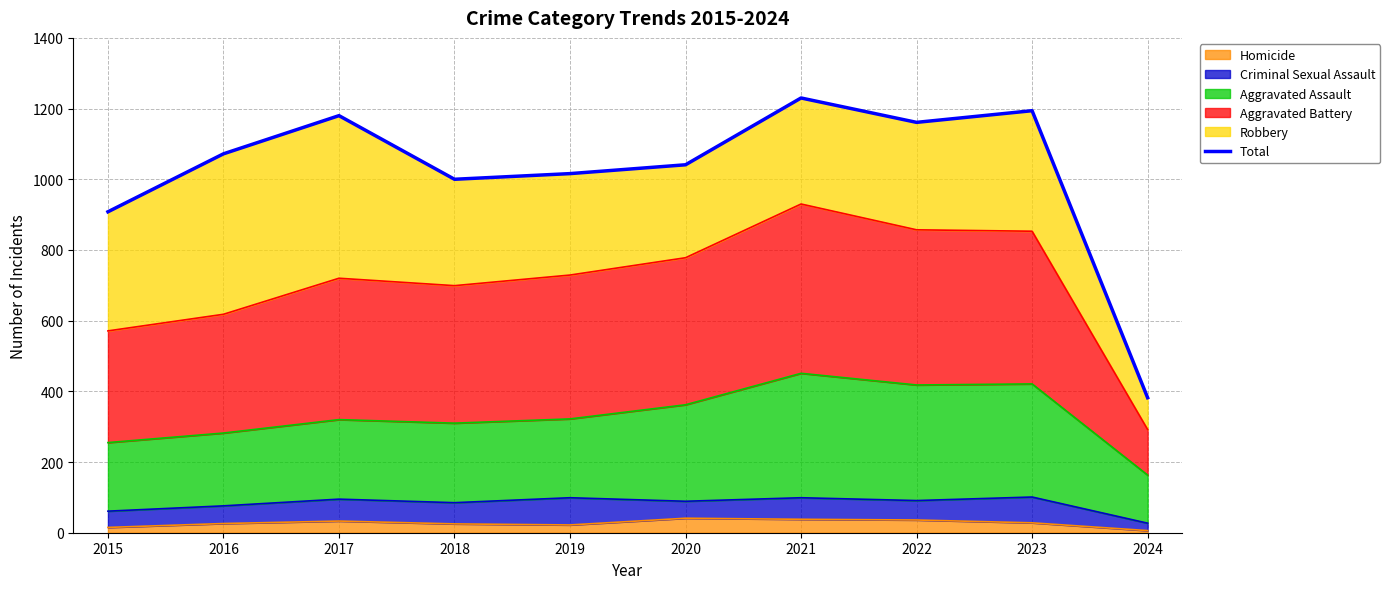

Reading left to right, what are all the values shown in this chart?

908	1072	1180	1000	1016	1041	1230	1161	1194	382